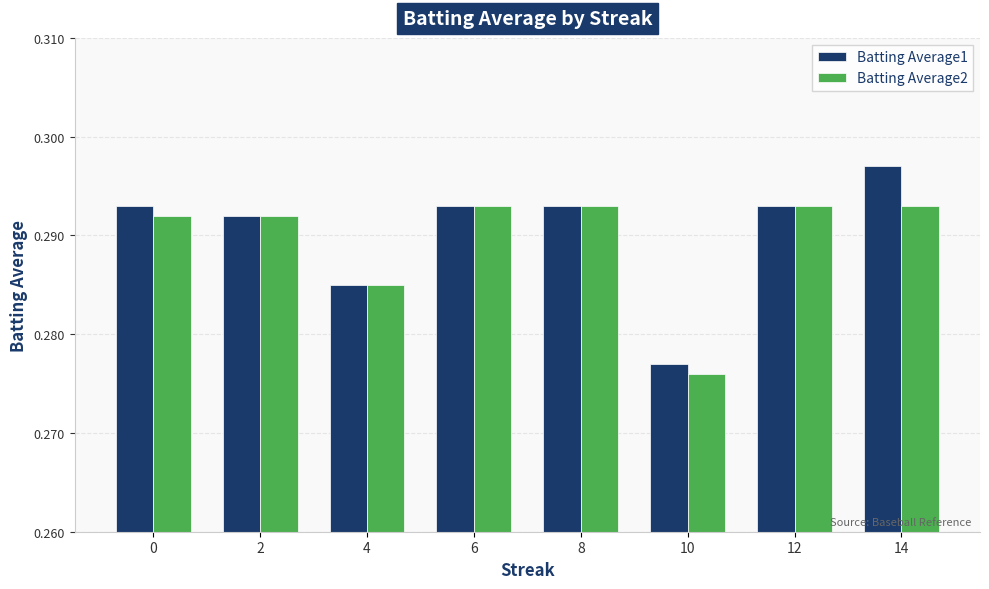

Is the value of Batting Average2 at 4 greater than the value of Batting Average1 at 12?

No